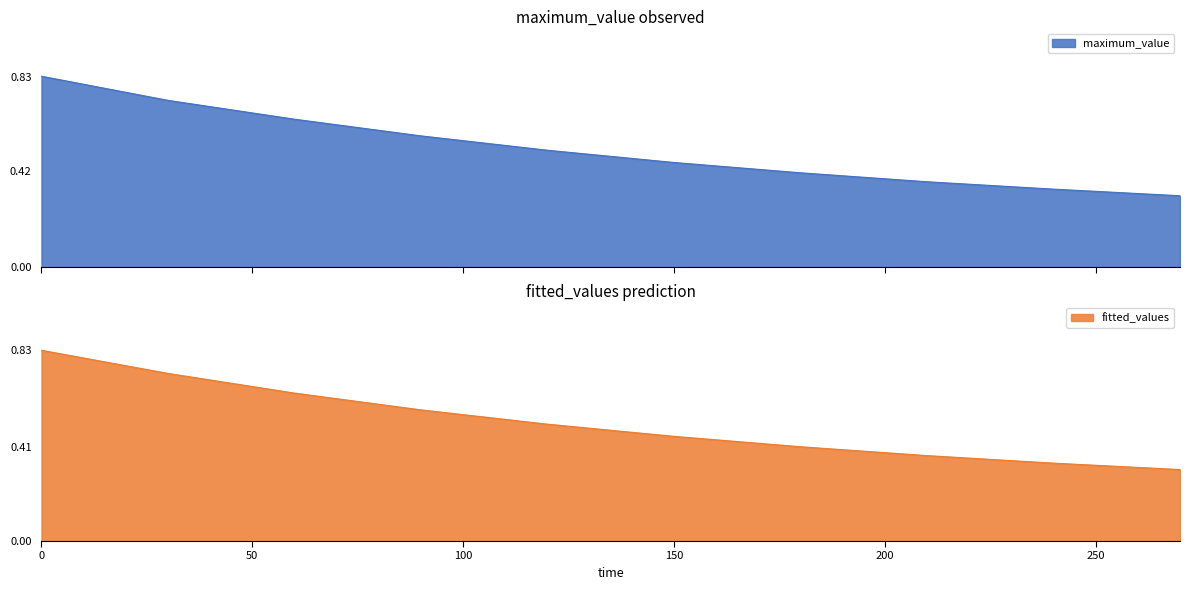

Which series has the widest spread of values?

maximum_value